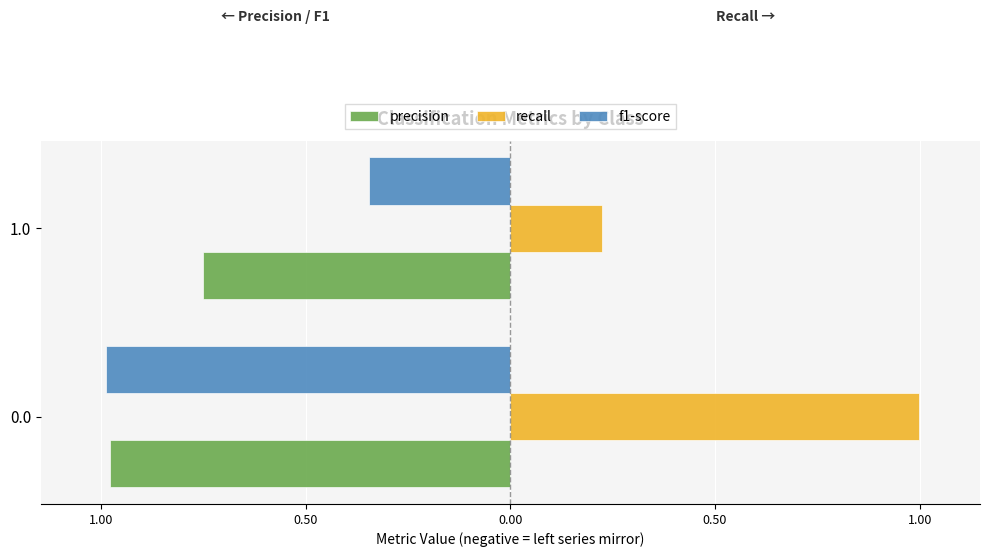

What are all the series names shown in the legend?

precision, recall, f1-score